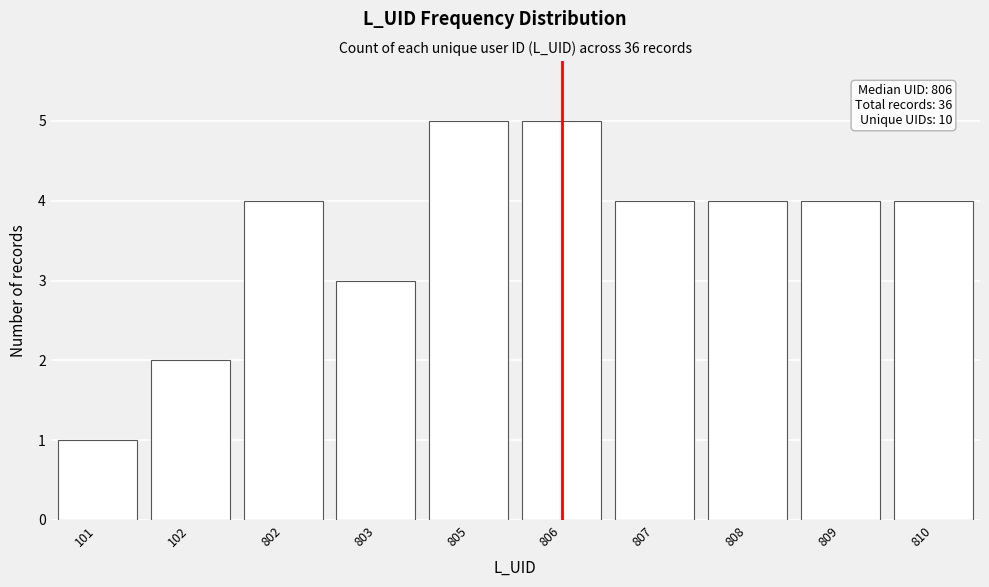

Reading left to right, what are all the values shown in this chart?

101=1	102=2	802=4	803=3	805=5	806=5	807=4	808=4	809=4	810=4